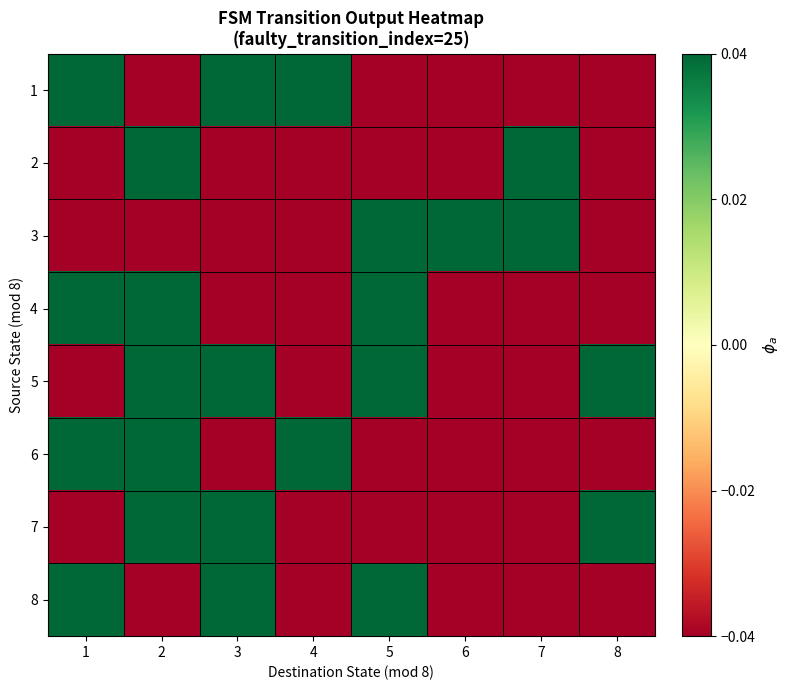

Rank the series by their maximum value, from lowest to highest.

1, 2, 3, 4, 5, 6, 7, 8